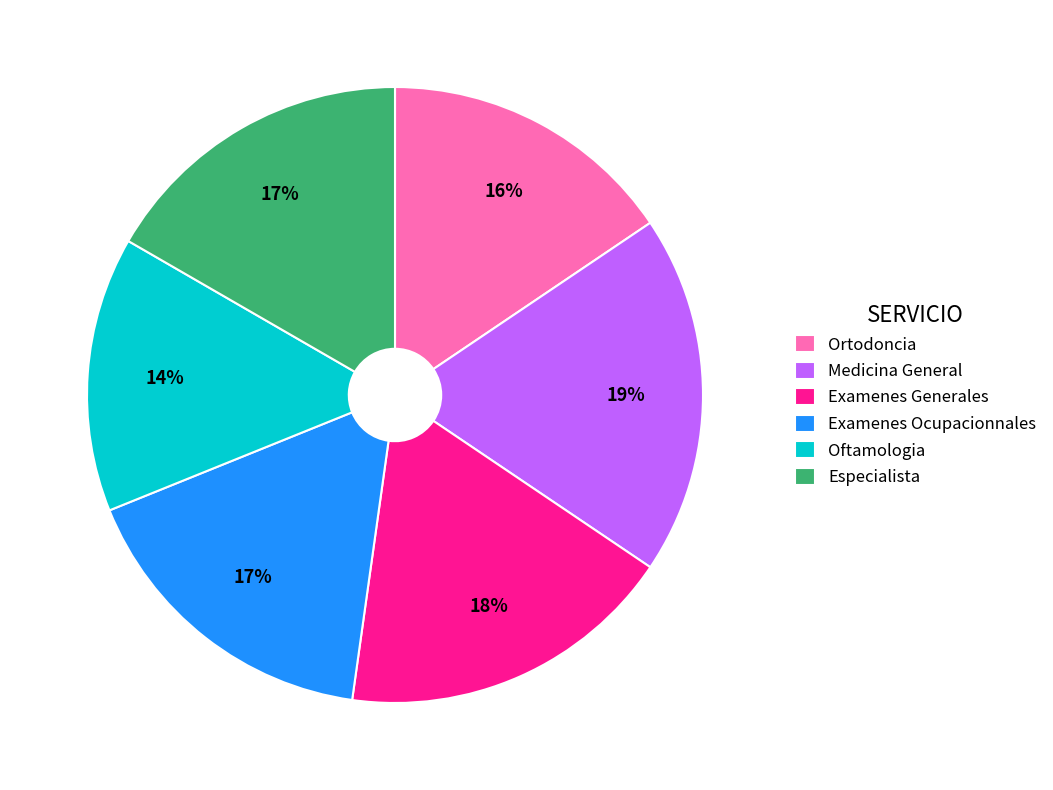

What is the ratio of the value at Examenes Ocupacionnales to the value at Especialista?

1.0